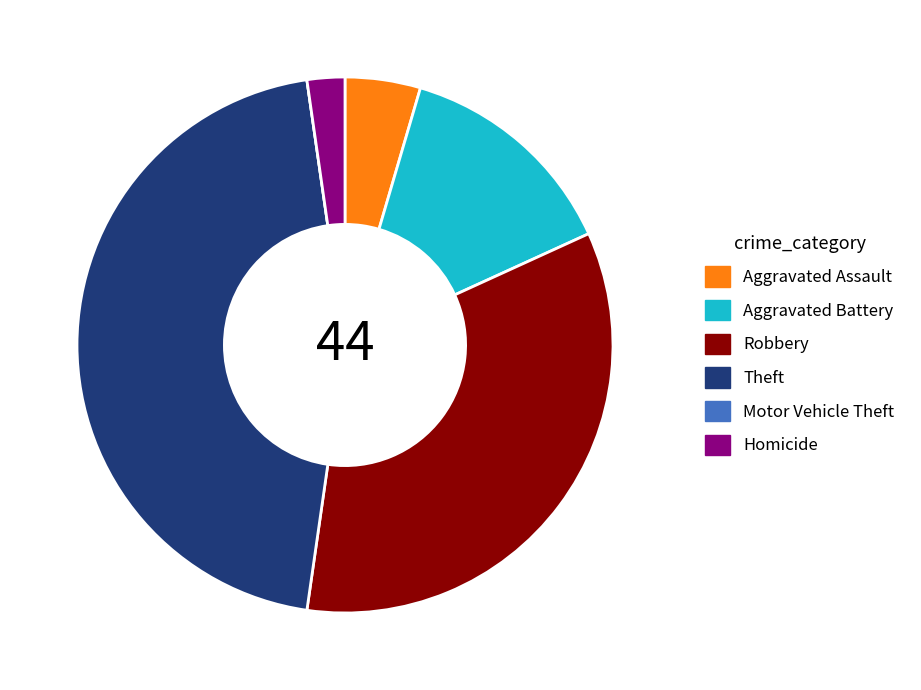

Is the sum of Homicide and Robbery greater than half?

No